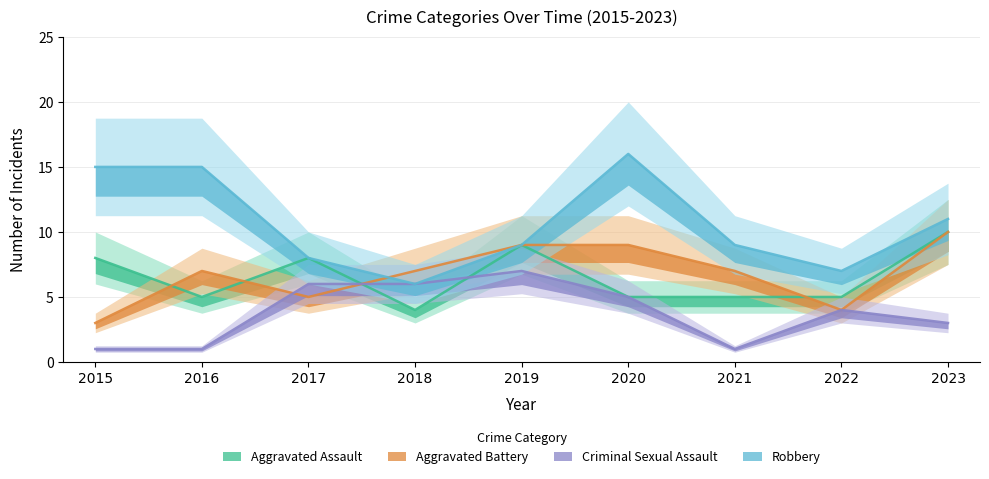

What is the difference between the Aggravated Assault values at 2023 and 2016?

5